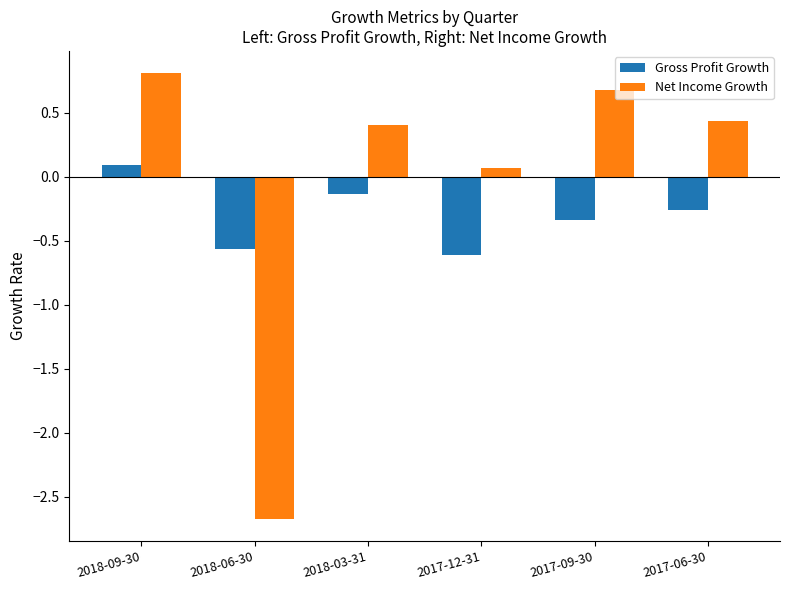

Reading left to right, what are all the values shown in this chart?

Gross Profit Growth: 2018-09-30=0.1	2018-06-30=-0.6	2018-03-31=-0.1	2017-12-31=-0.6	2017-09-30=-0.3	2017-06-30=-0.3
Net Income Growth: 2018-09-30=0.8	2018-06-30=-2.7	2018-03-31=0.4	2017-12-31=0.1	2017-09-30=0.7	2017-06-30=0.4